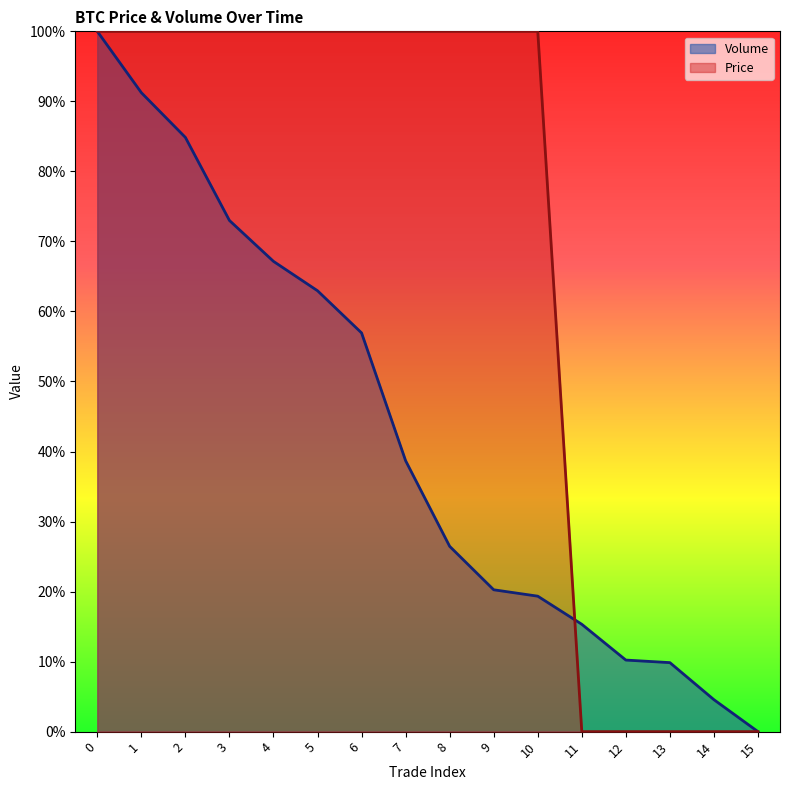

What is the spread (max minus min) of values at 2?

0.2